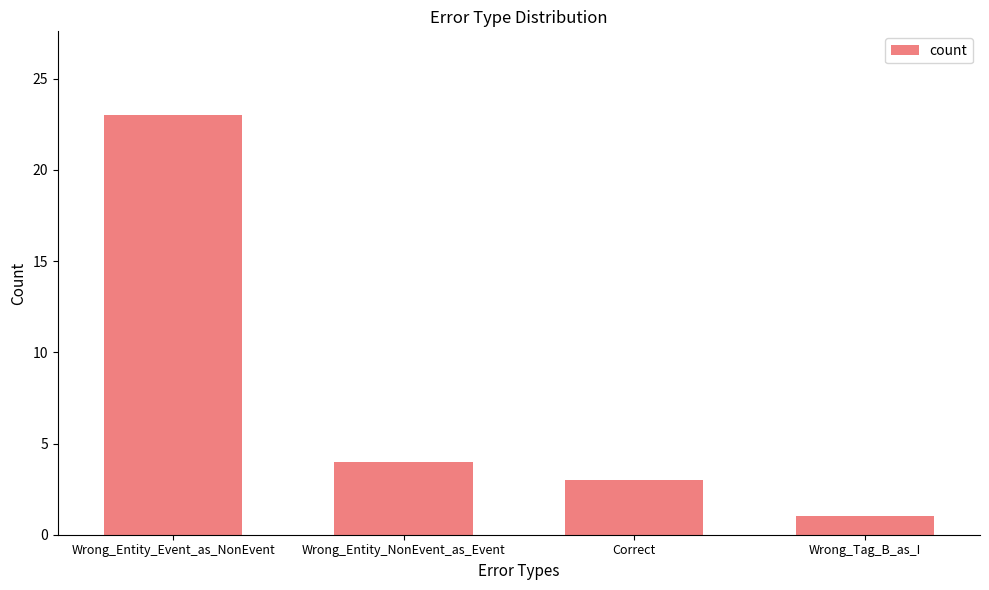

What position from the right is Correct?

2